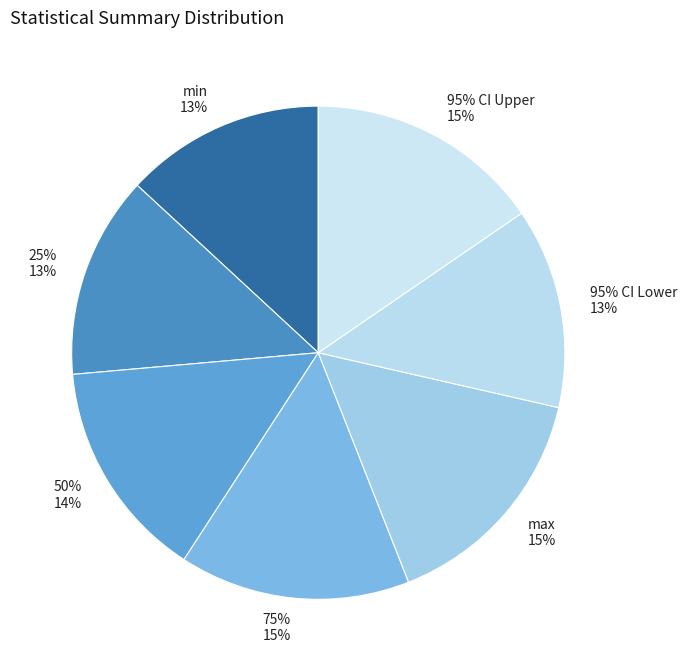

Count the number of slices in the pie.

7